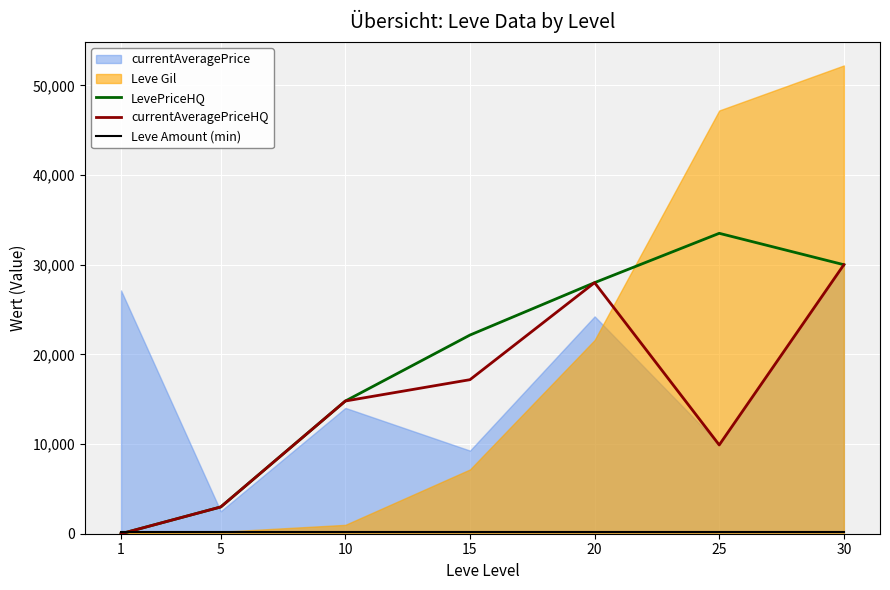

The value of LevePriceHQ at 1 is -10701.5. True or false?

False